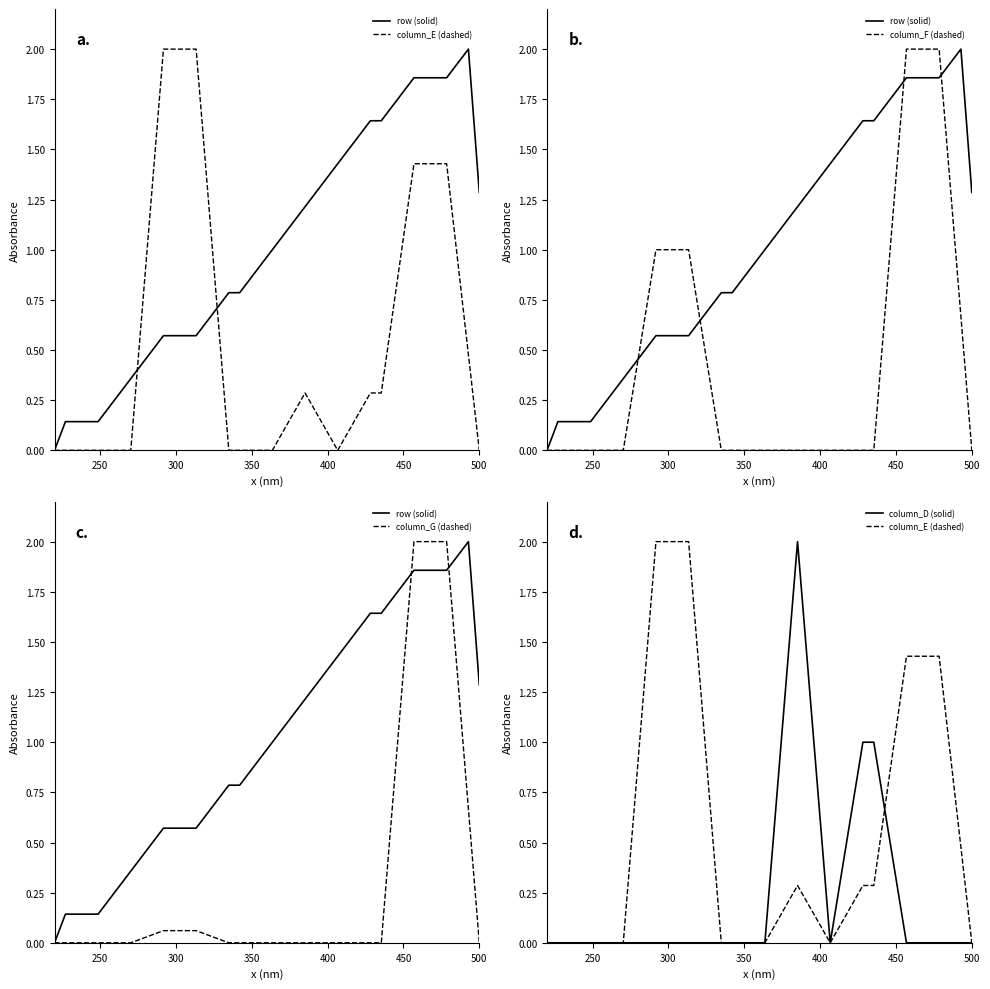

True or false: column_G (dashed) has more than 1 interior local peaks.

False